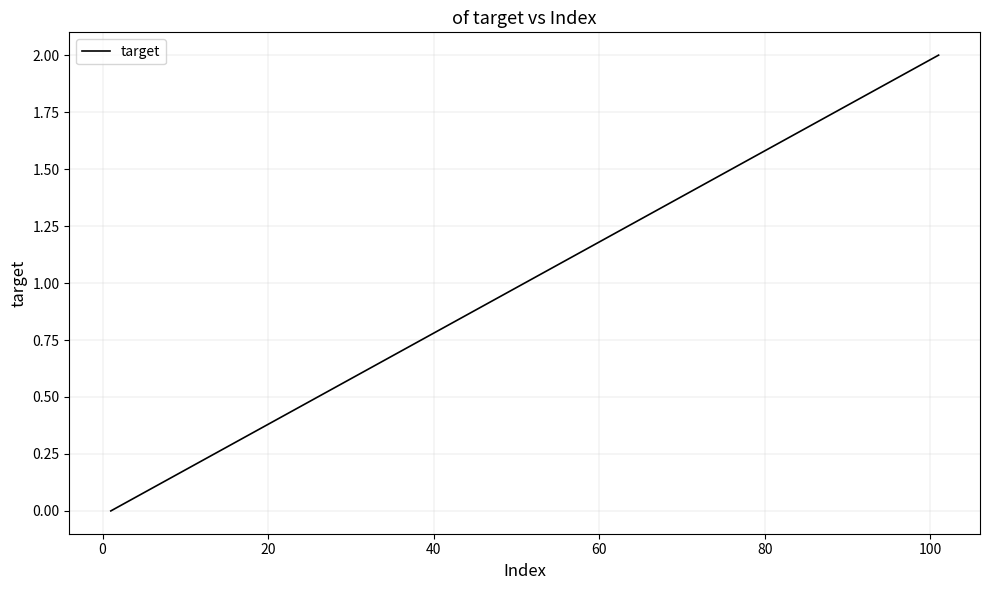

Is this an area chart (filled region under the line)?

No